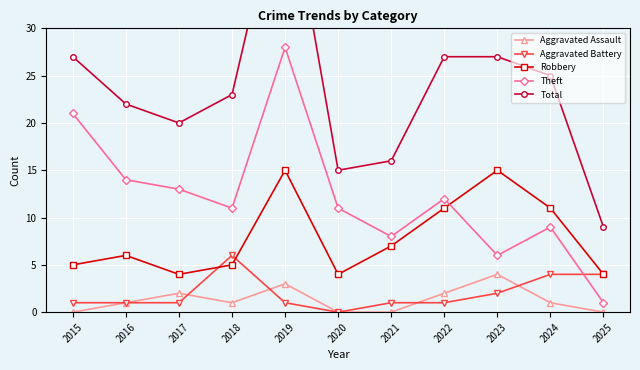

What is the difference between the second highest and second lowest values in the Aggravated Battery series?

3